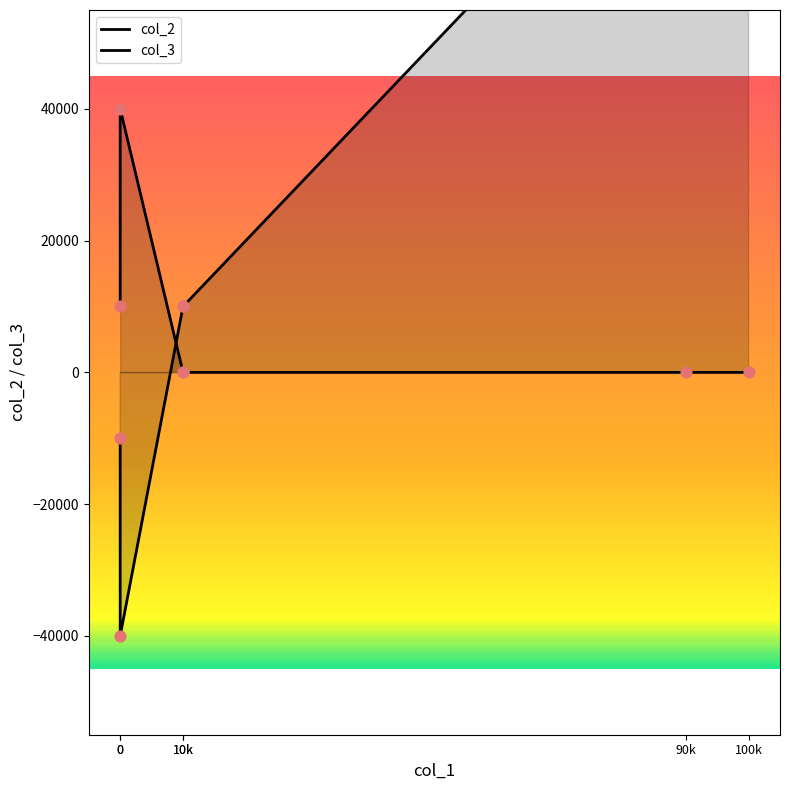

At how many categories does at least one series exceed -38522?

6